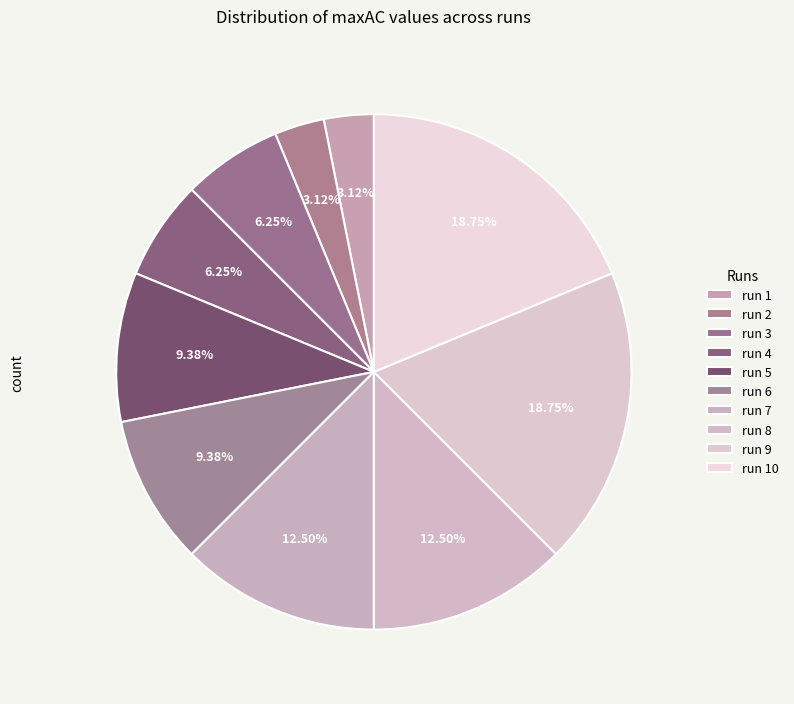

Count the number of slices in the pie.

10